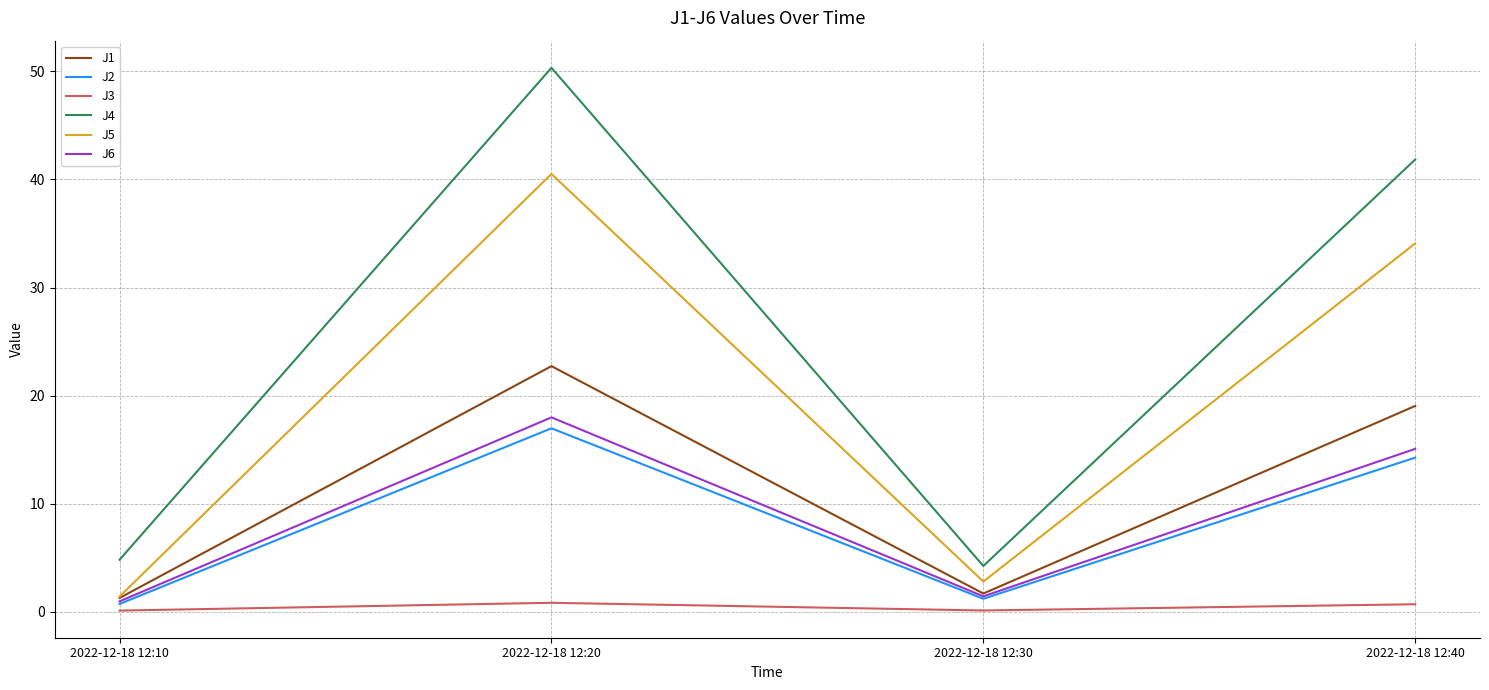

How many lines are shown in the chart?

6